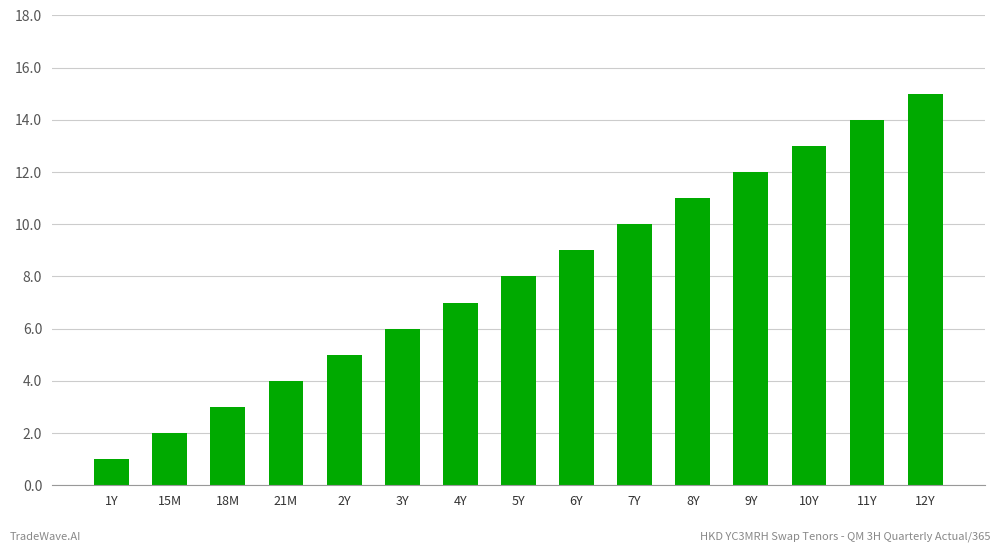

Reading left to right, list all the values displayed in this chart.

1Y=1	15M=2	18M=3	21M=4	2Y=5	3Y=6	4Y=7	5Y=8	6Y=9	7Y=10	8Y=11	9Y=12	10Y=13	11Y=14	12Y=15